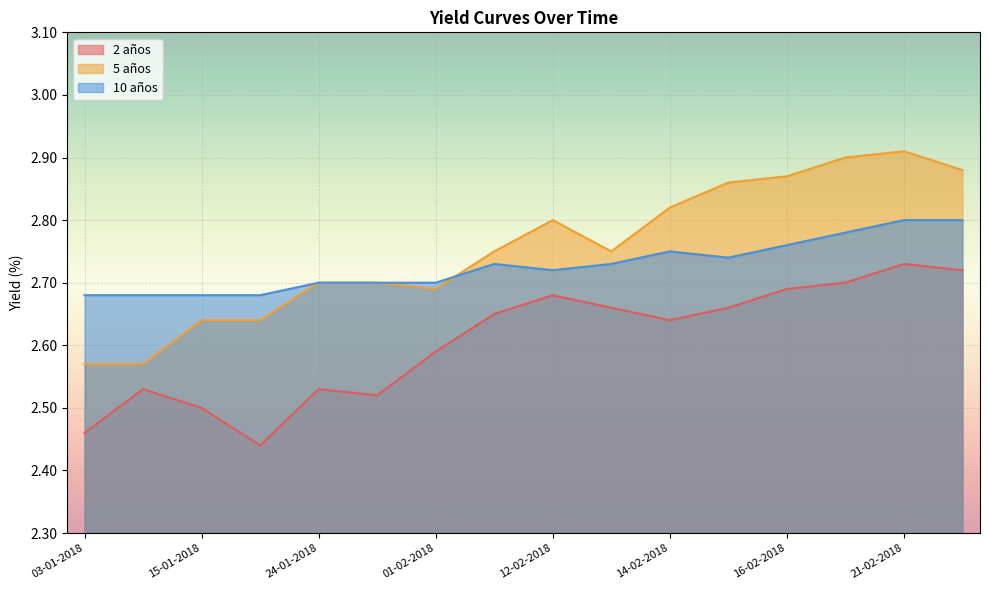

Rank the categories by 2 años value from lowest to highest.

18-01-2018, 03-01-2018, 15-01-2018, 25-01-2018, 10-01-2018, 24-01-2018, 01-02-2018, 14-02-2018, 06-02-2018, 13-02-2018, 15-02-2018, 12-02-2018, 16-02-2018, 20-02-2018, 22-02-2018, 21-02-2018